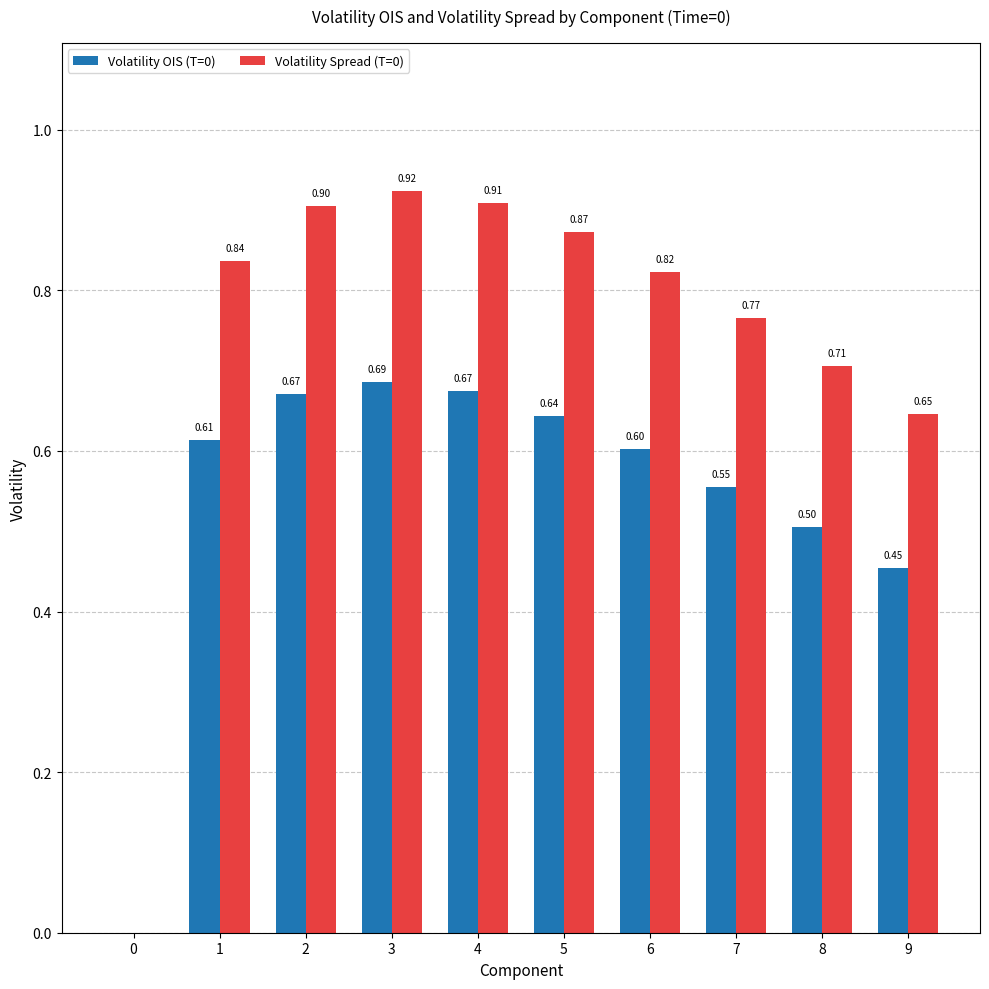

How many data points does each series have?

10